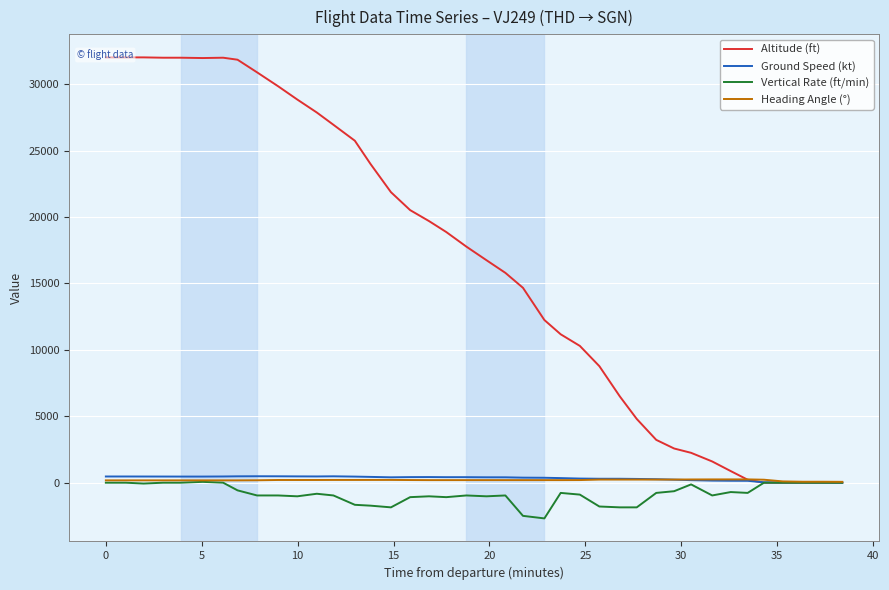

True or false: Ground Speed (kt) has a value of 122 at 16.

False